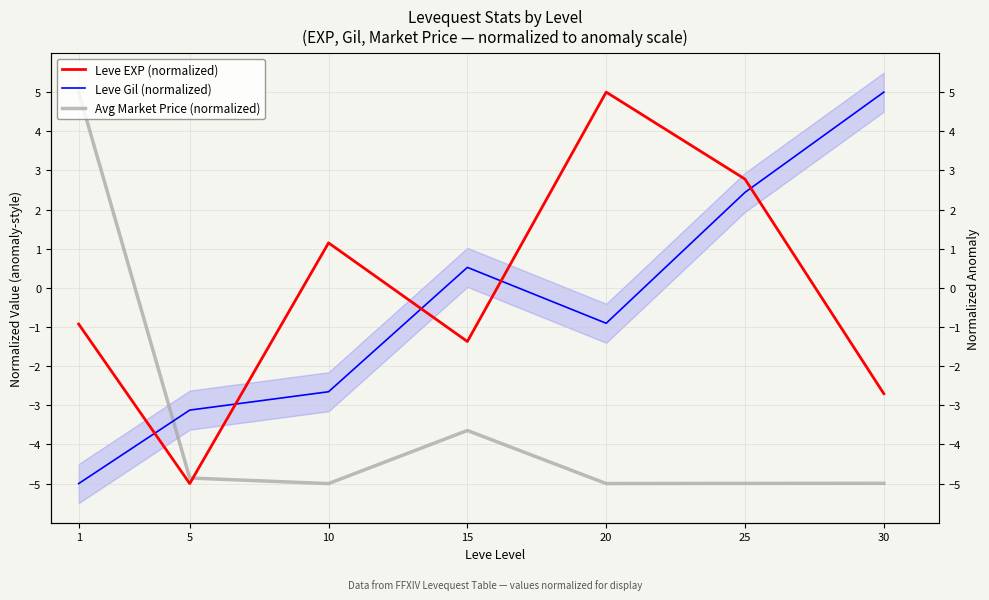

List the labels in order of Leve Gil (normalized) value, smallest first.

1, 5, 10, 20, 15, 25, 30